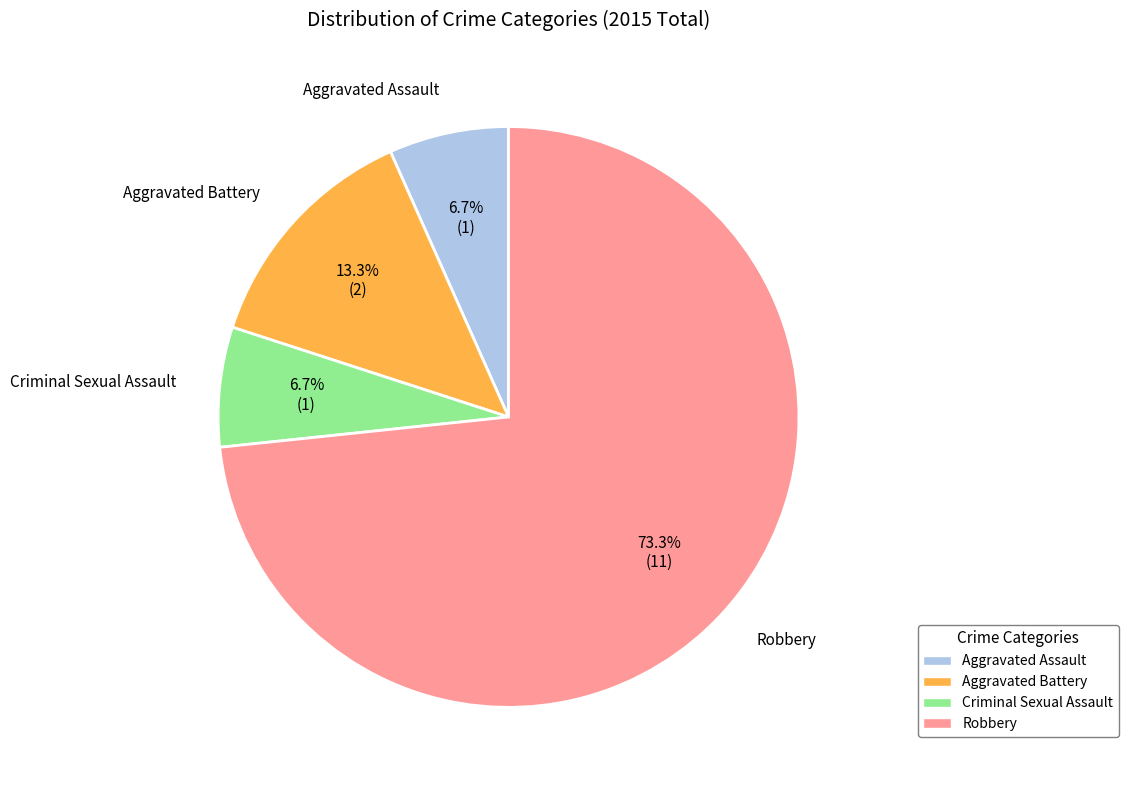

Do Criminal Sexual Assault and Robbery together represent more than half of the pie?

Yes